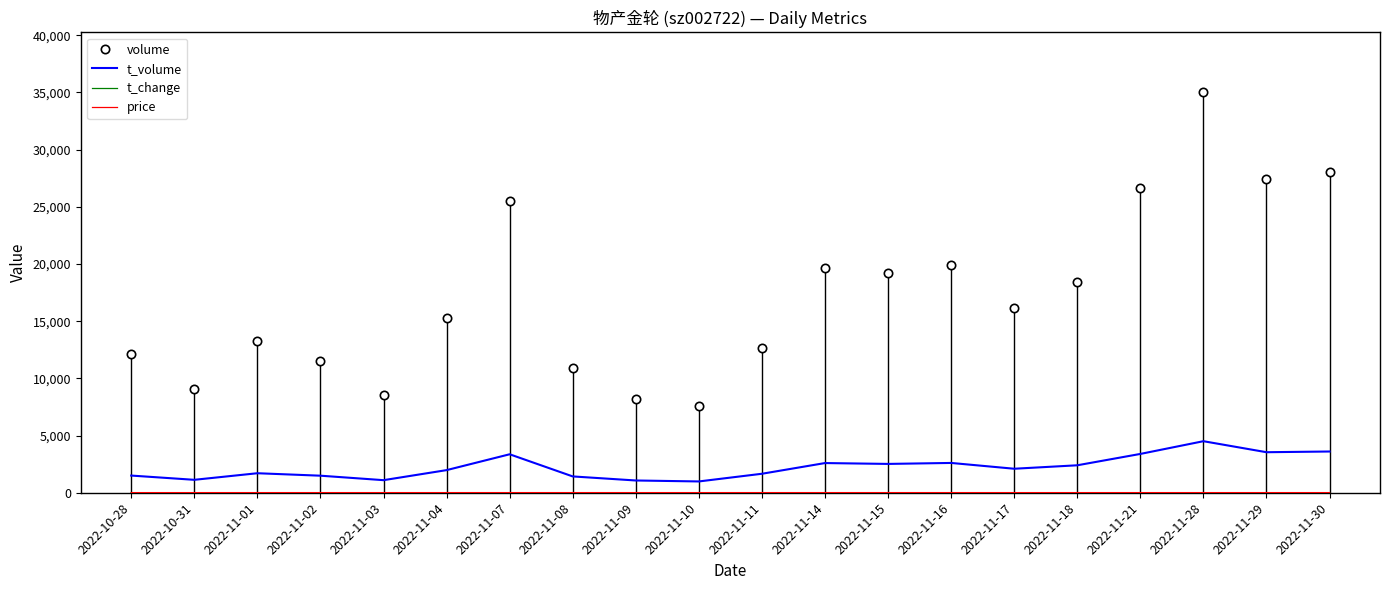

What position from the right is 2022-11-09?

12